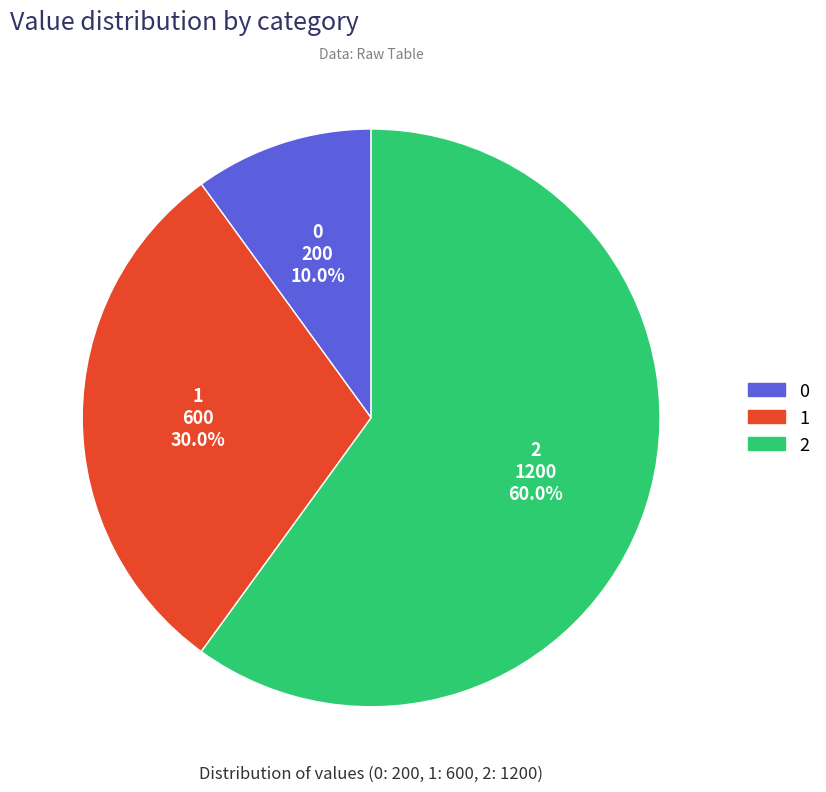

Does any single category account for the majority?

Yes